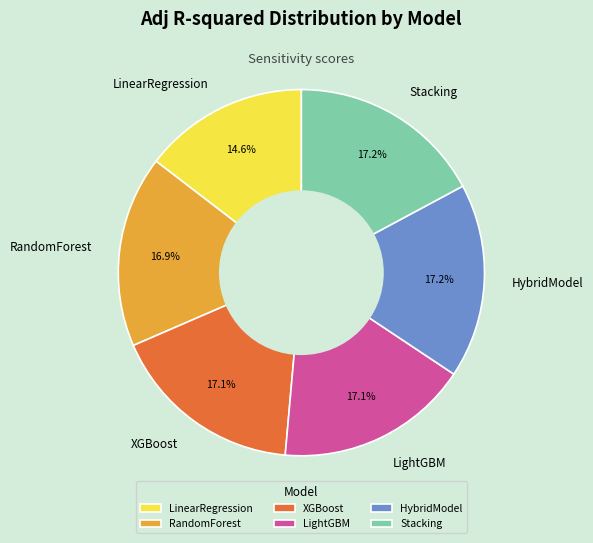

Is LightGBM the majority of the pie?

No